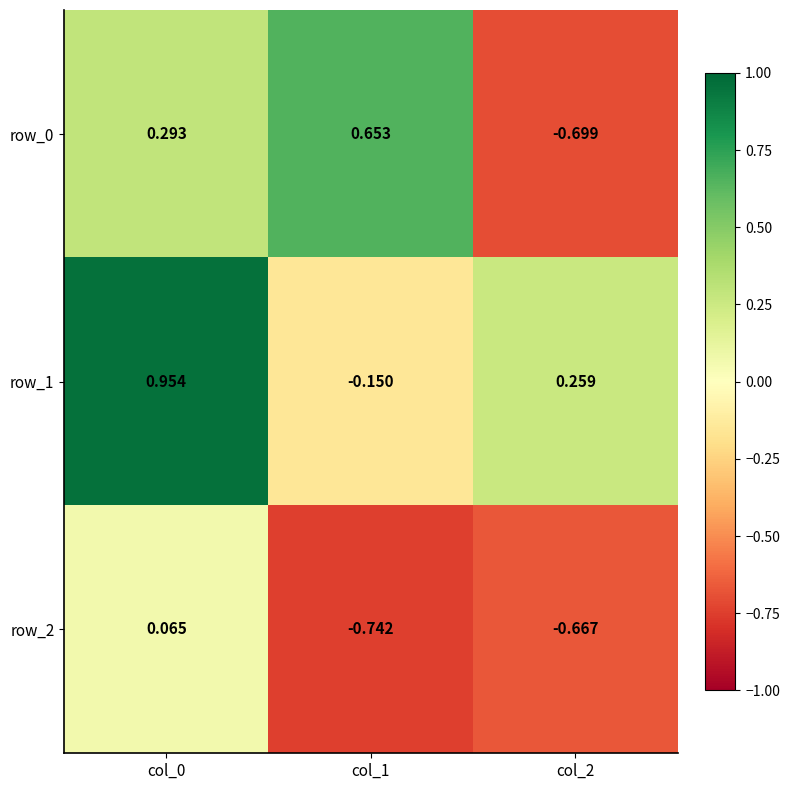

What is the difference between the maximum and minimum values in the row_0 series?

1.4